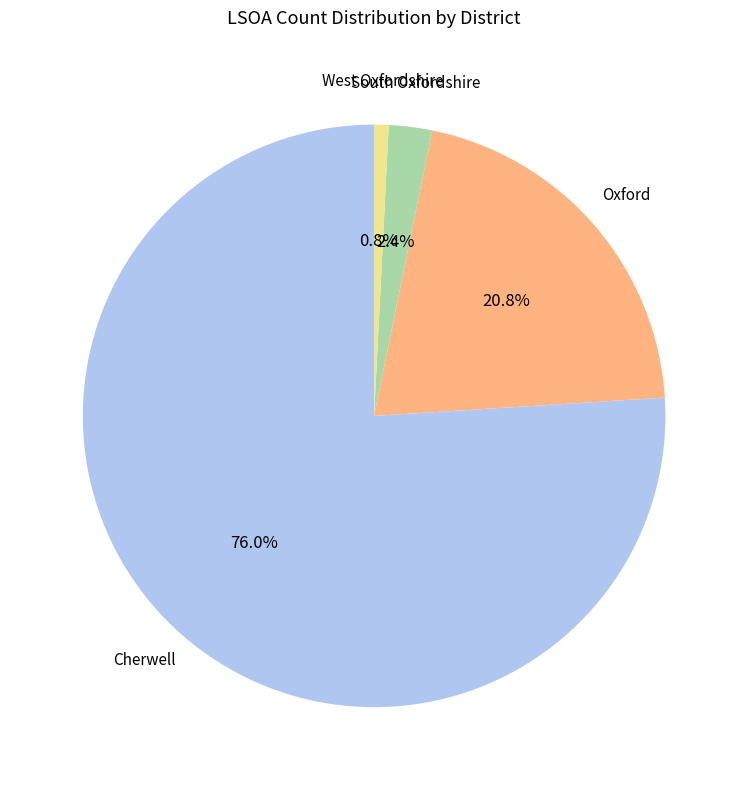

What is the smallest slice in the pie chart?

West Oxfordshire